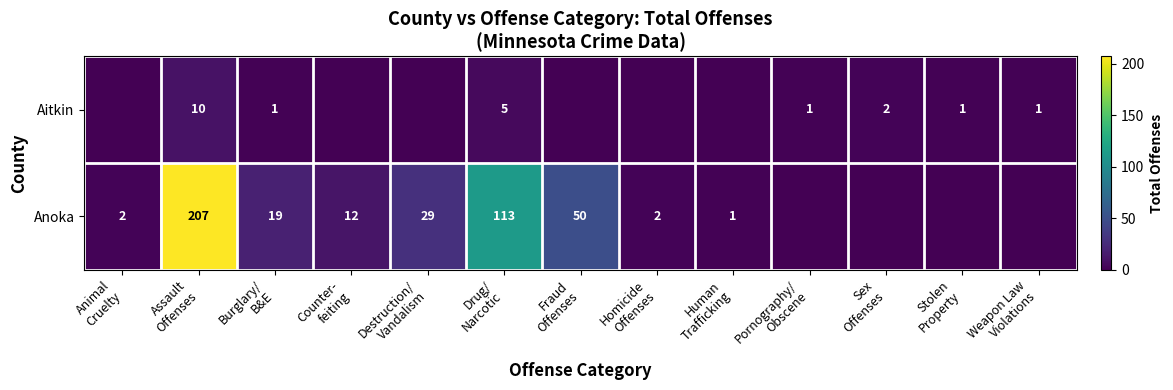

Which series has the widest spread of values?

row_1